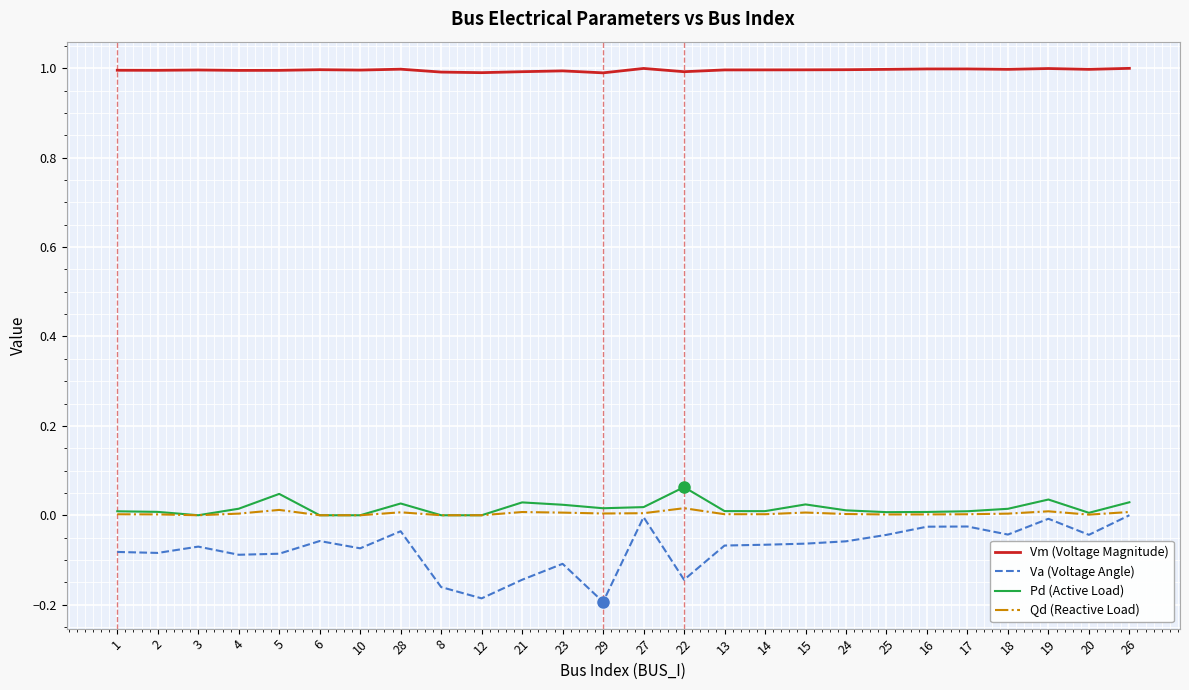

Is the value of Va (Voltage Angle) at 5 greater than the value of Qd (Reactive Load) at 14?

No